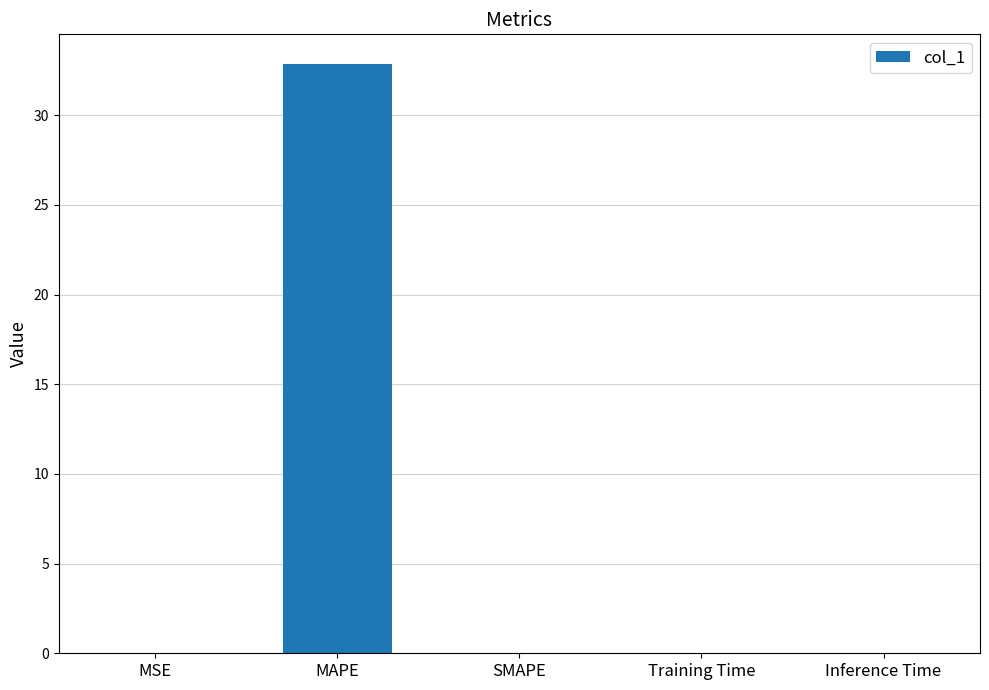

True or false: the data shows 0.0 at Training Time.

True